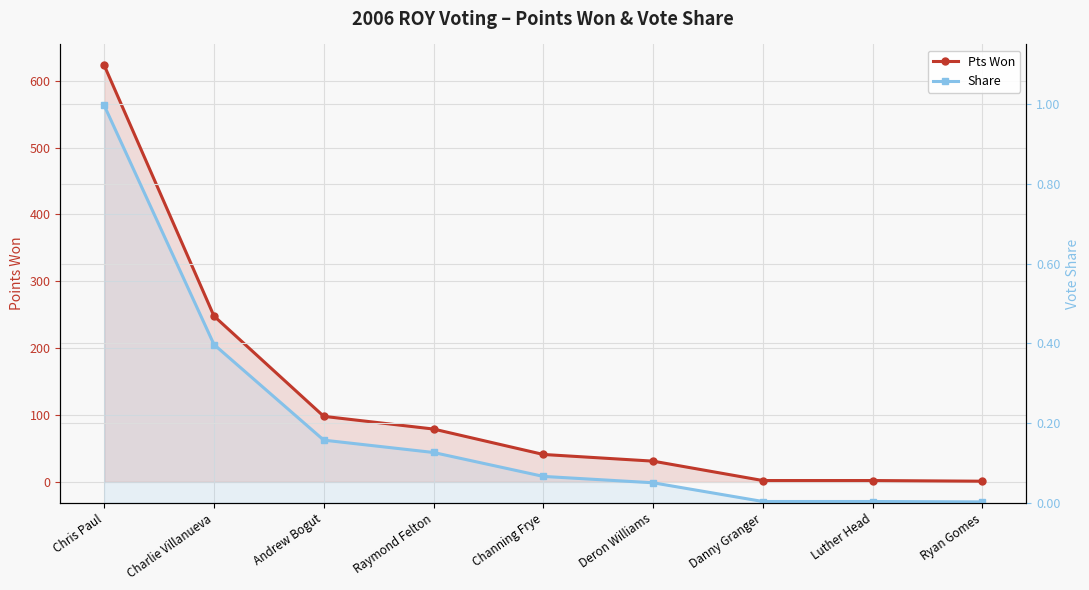

How many data points does each series have?

9